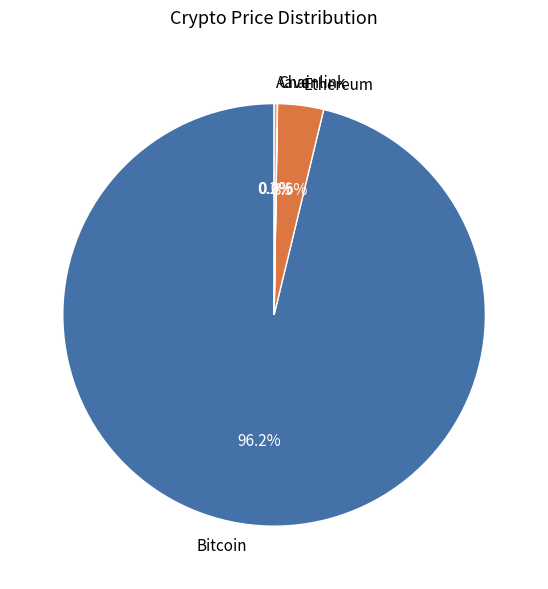

To the nearest percent, what is the difference between the Ethereum and Bitcoin slice percentages?

93%